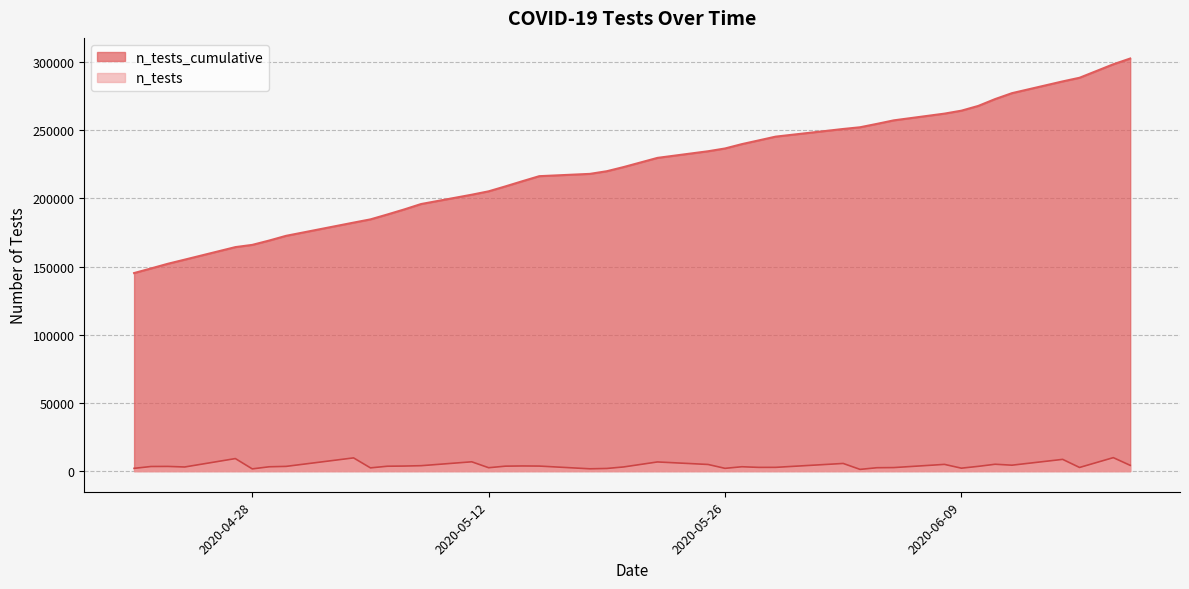

What is the change in value from 2020-05-04 to 2020-04-29?

+5641